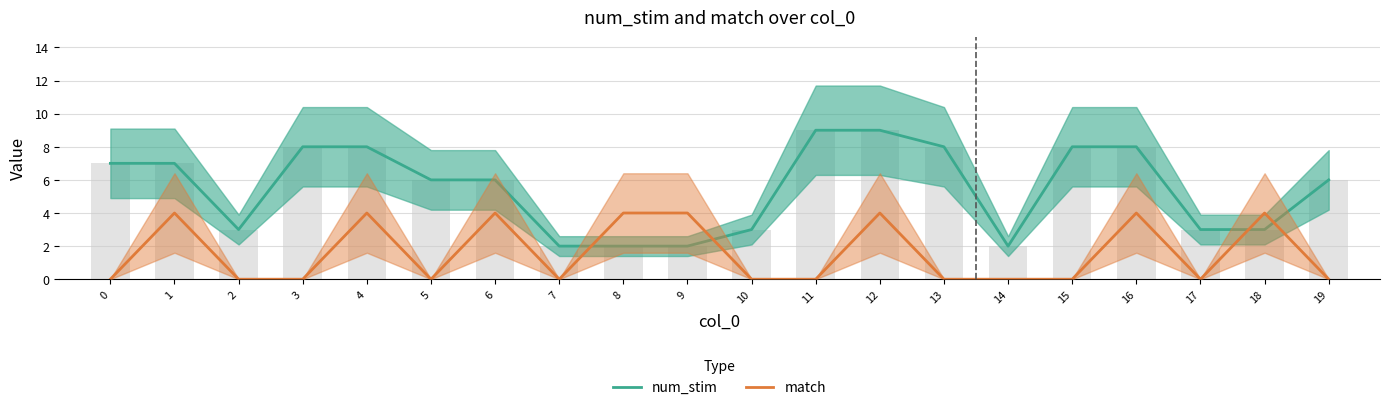

What is the sum of the num_stim values at 4 and 12?

17